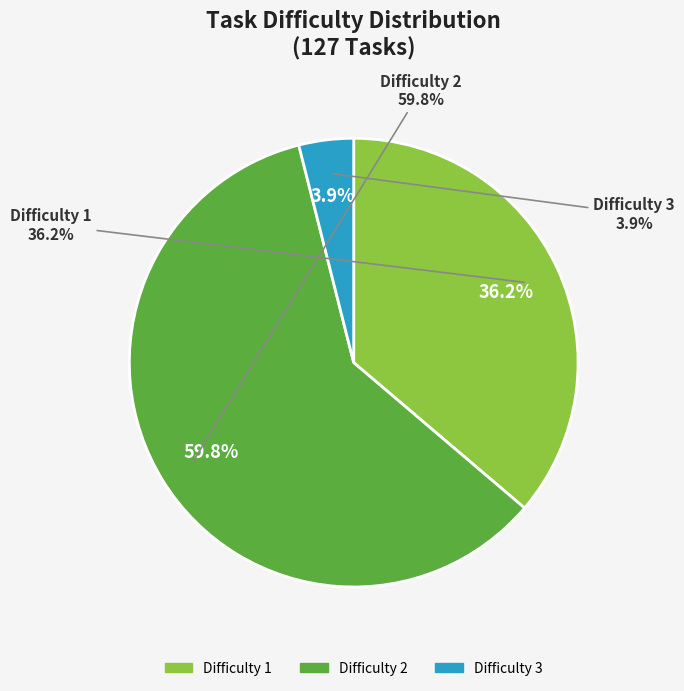

Which category accounts for the majority?

2